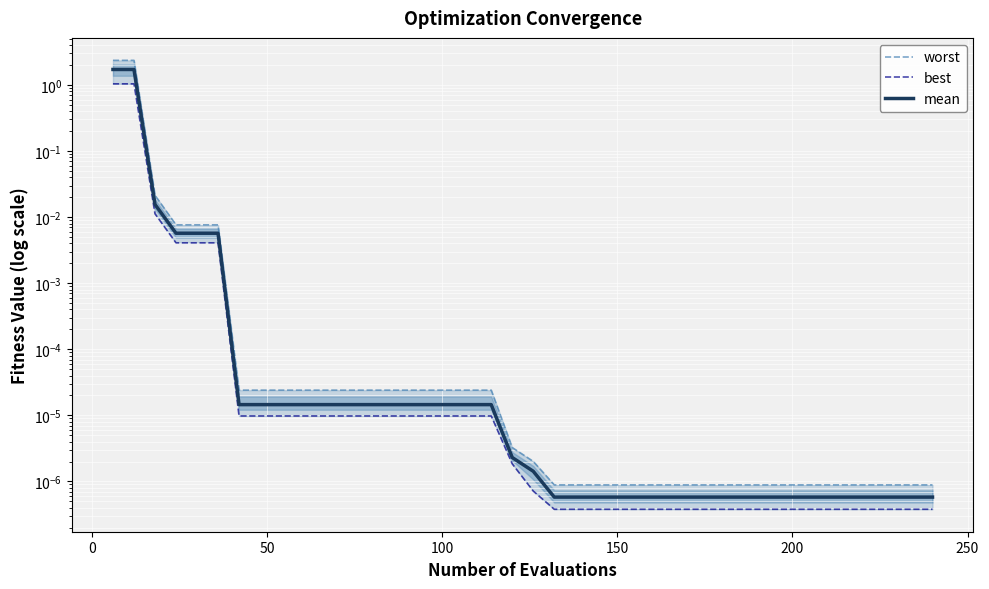

Which series has the largest total across all categories?

worst